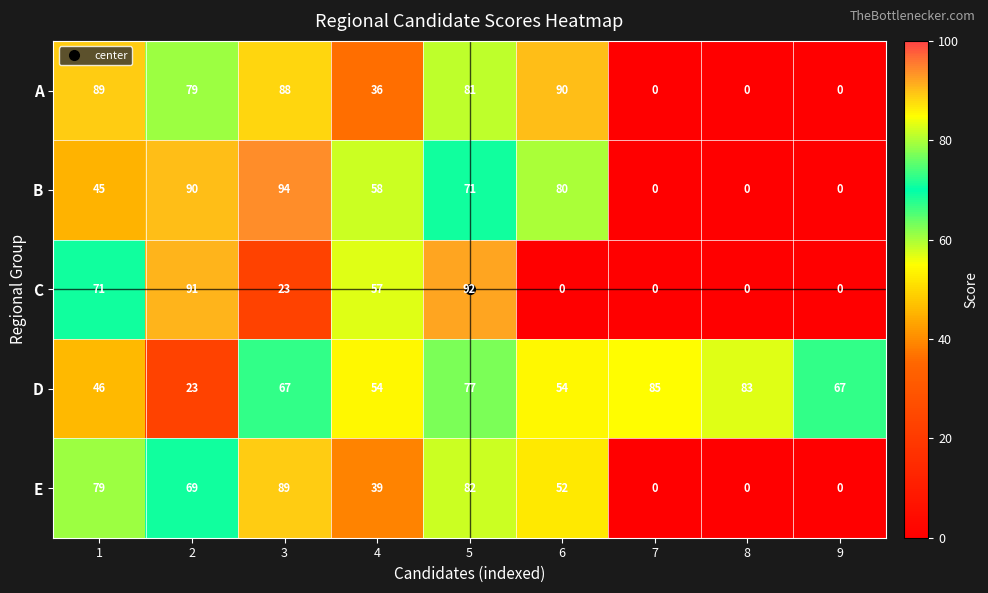

Count the C values in the range 0 to 71.

7